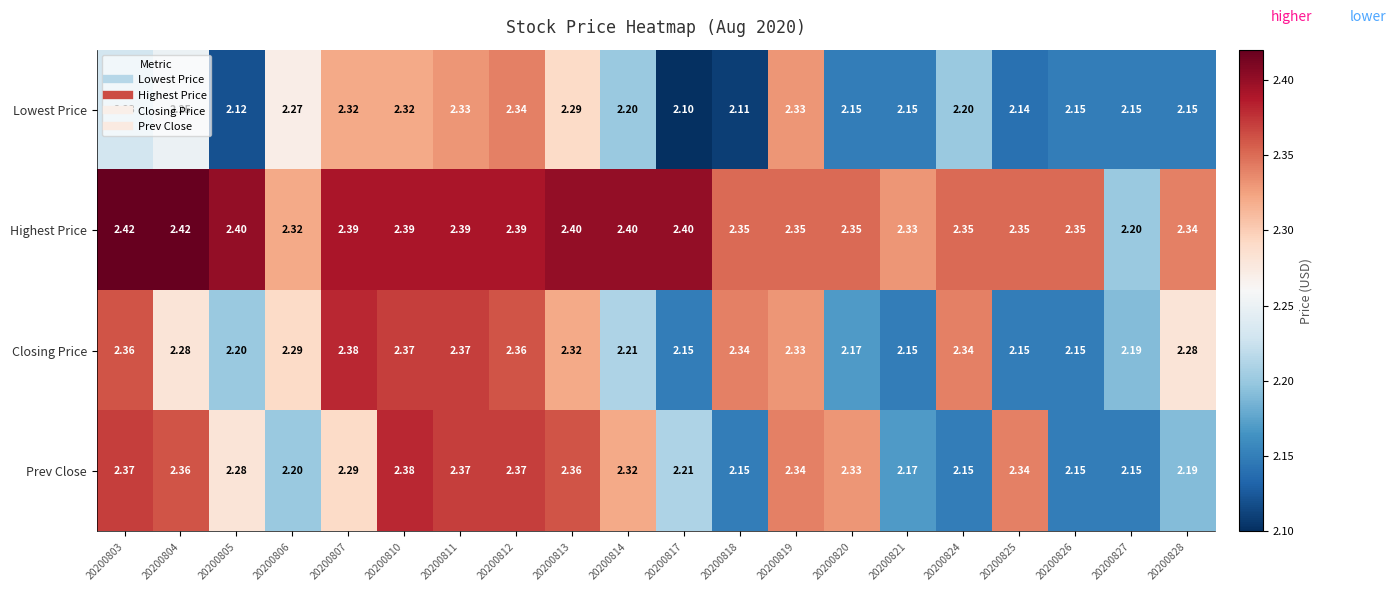

Rank the series at 20200828 from lowest to highest value.

Lowest Price, Prev Close, Closing Price, Highest Price